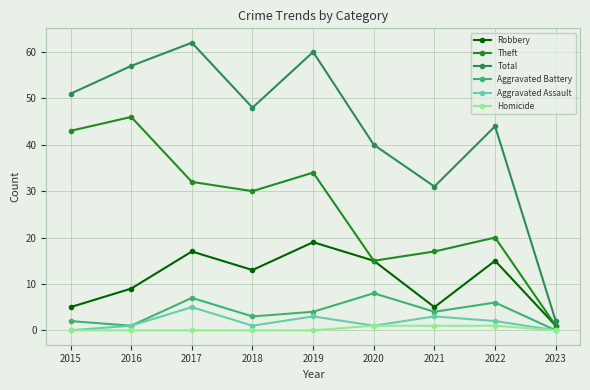

At which label does Aggravated Battery first exceed 4?

2017